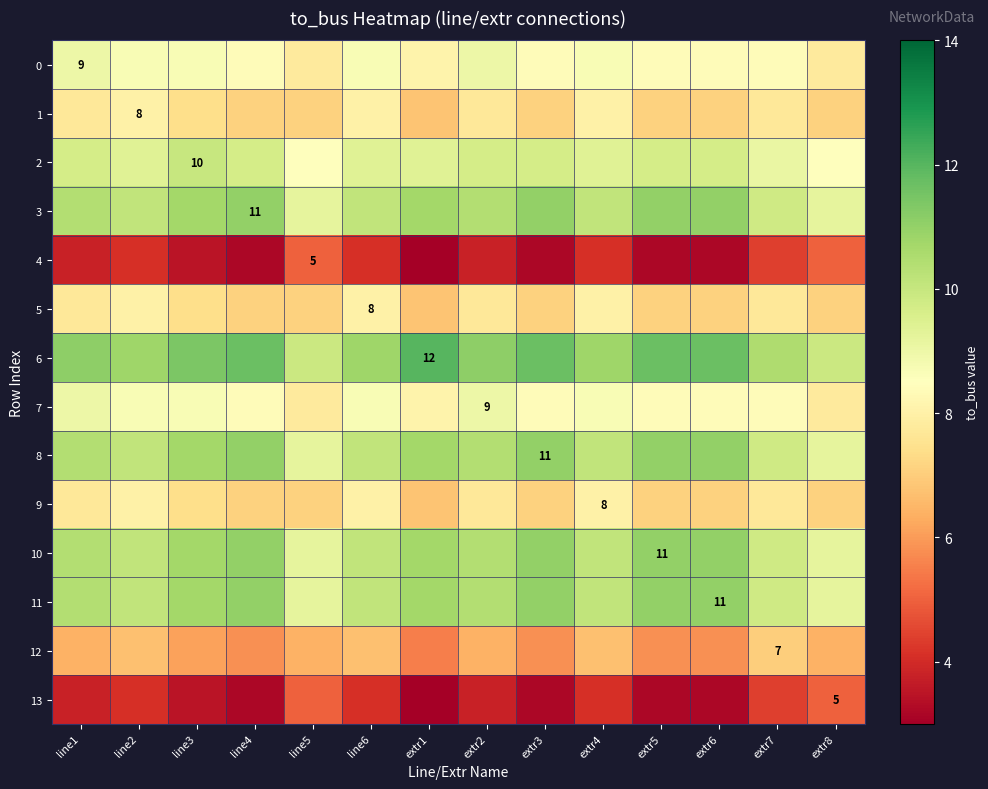

How many distinct data groups are displayed?

14